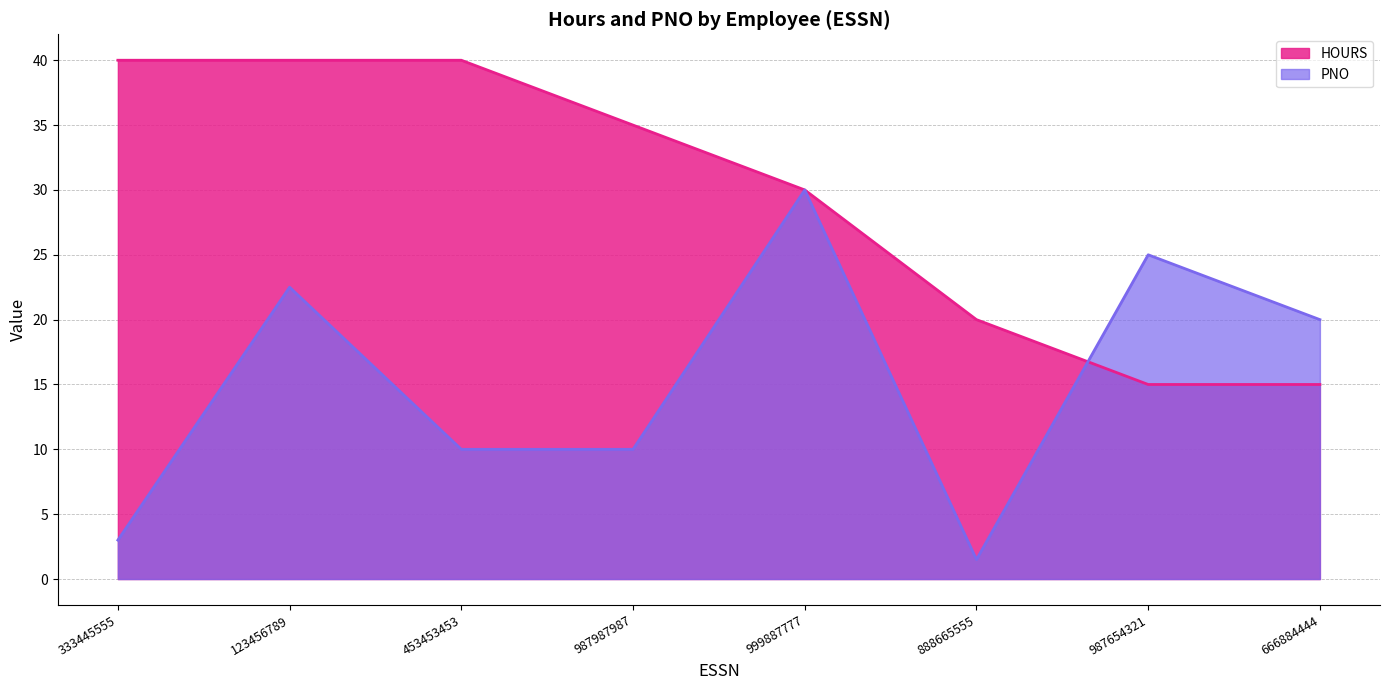

Where is HOURS nearest to the value 27?

999887777